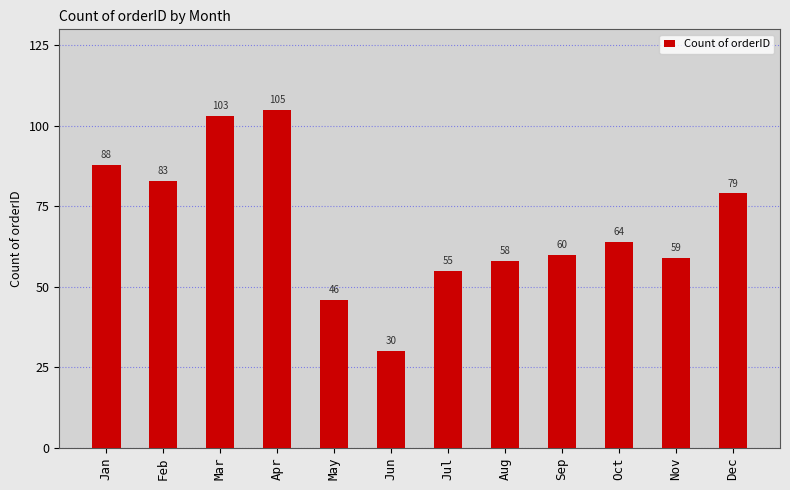

What is the greatest value displayed?

105